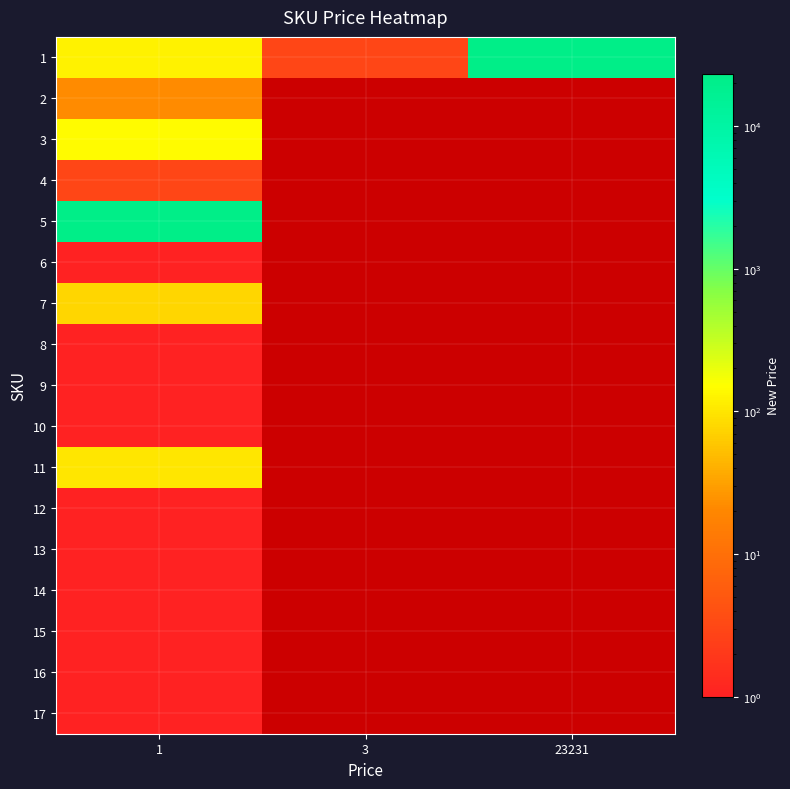

What is the lowest value of the 14 series?

1.0